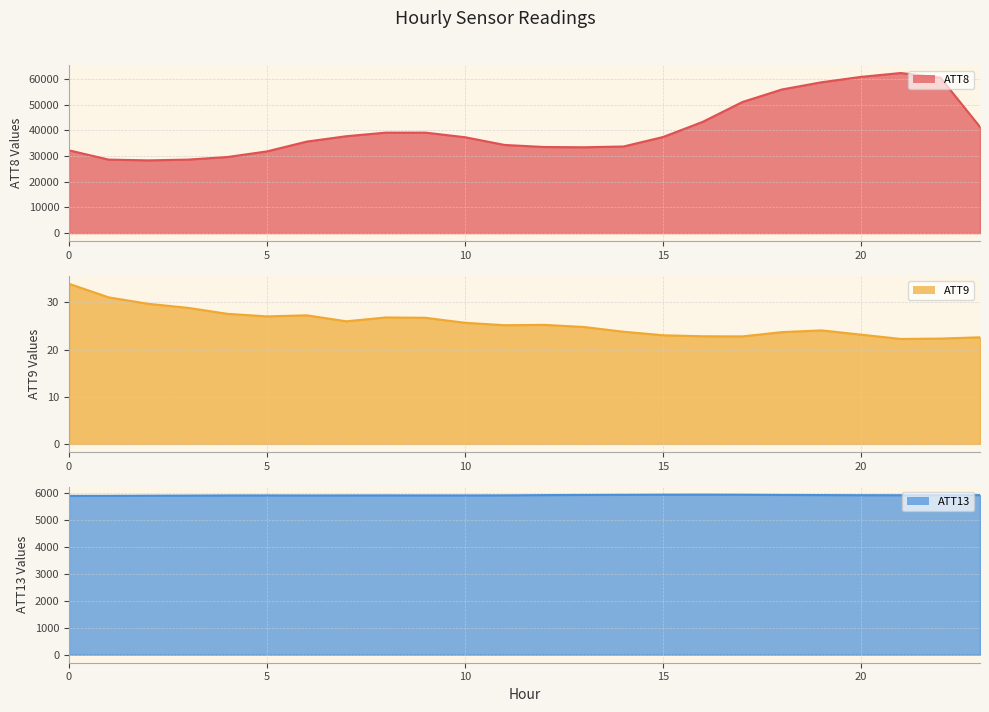

True or false: ATT8 line and ATT13 line intersect in this chart.

False